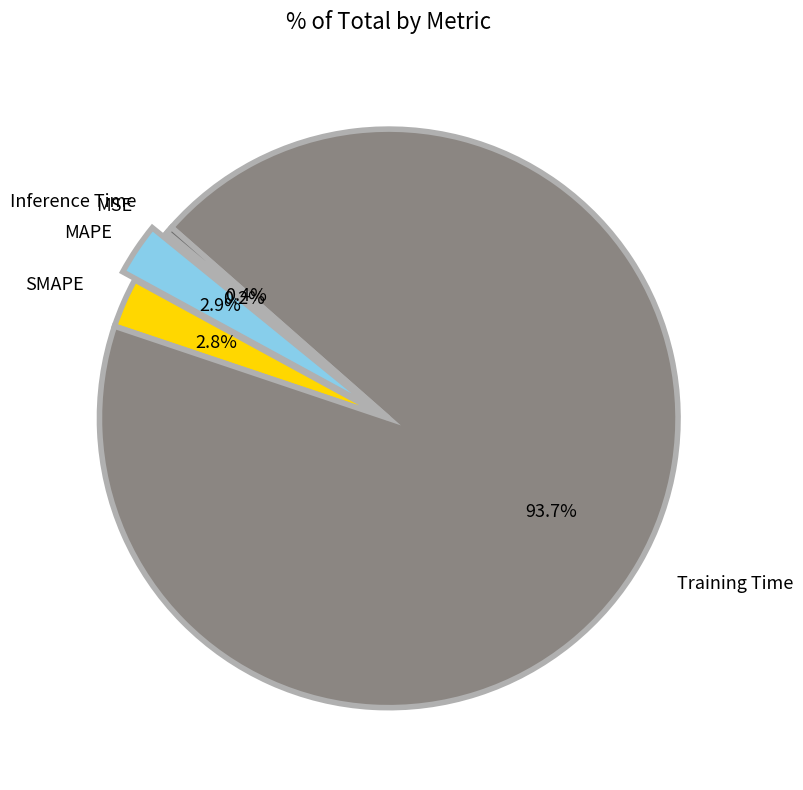

Combined, do Training Time and SMAPE account for over 50%?

Yes